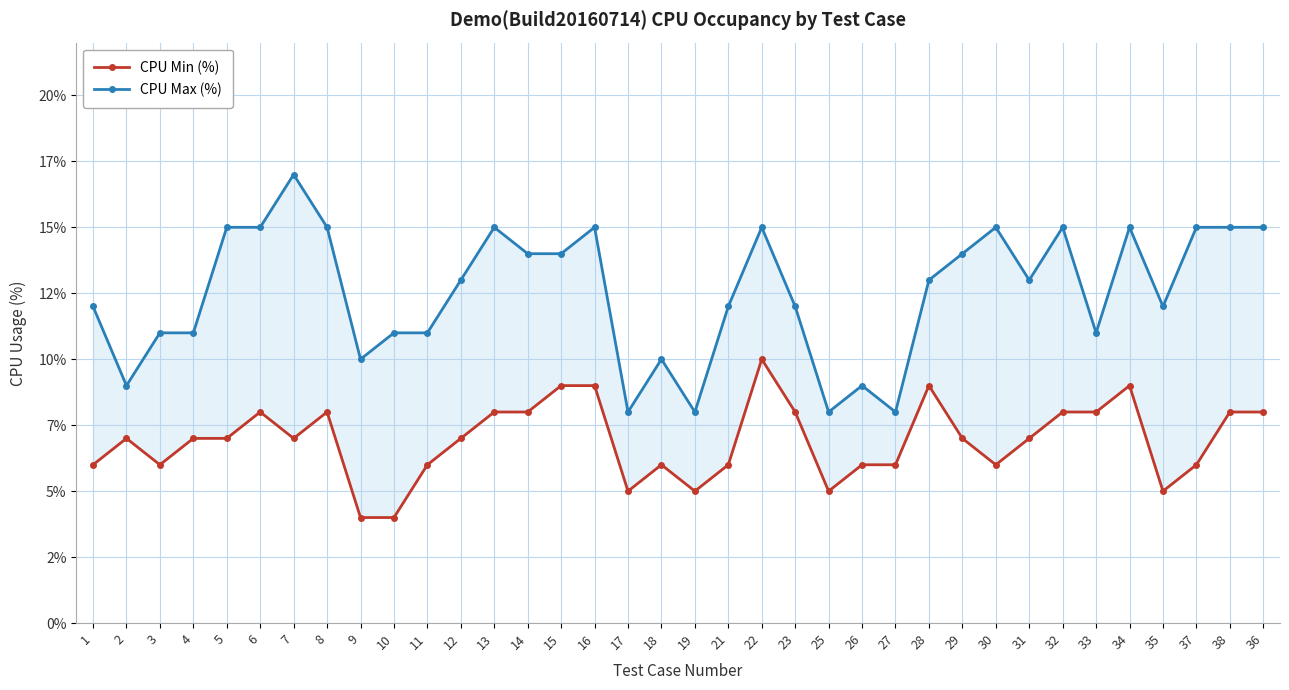

True or false: CPU Min (%) and CPU Max (%) intersect in this chart.

False